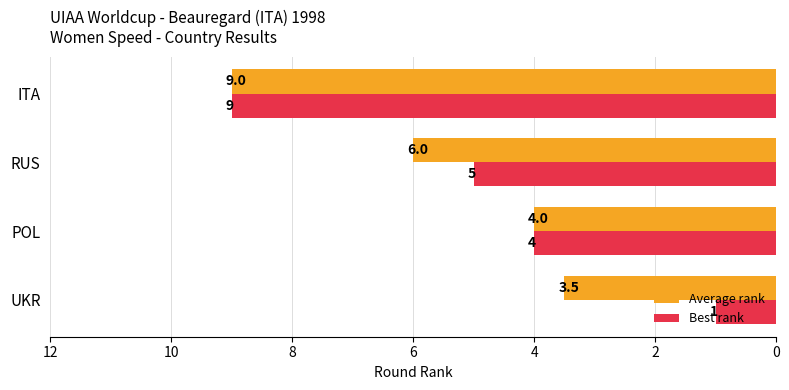

At which category is the sum across all series the highest?

ITA